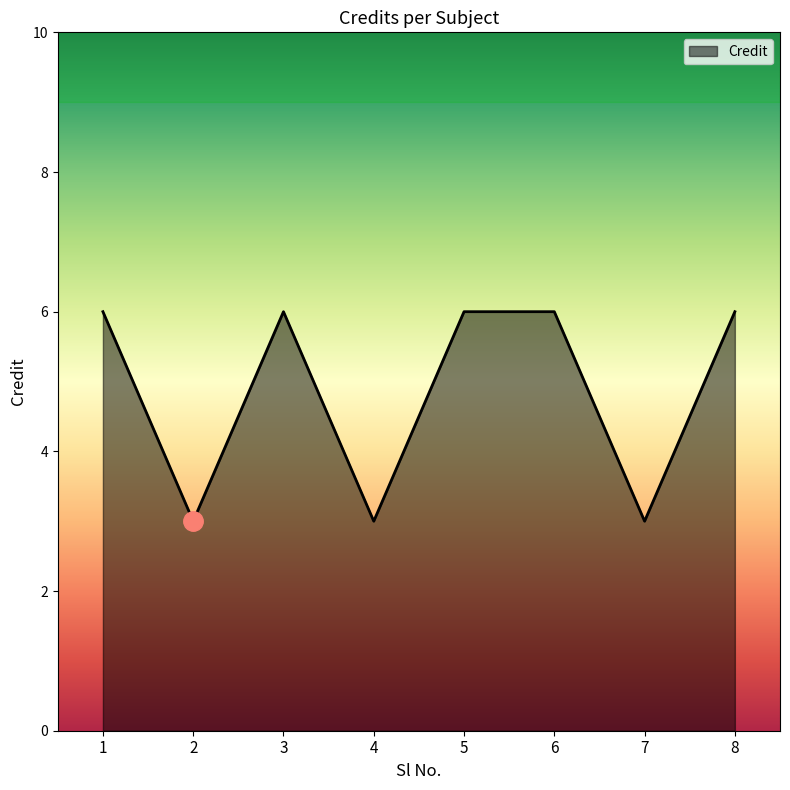

How many interior local valleys (lower than both neighbors) does the data have?

3